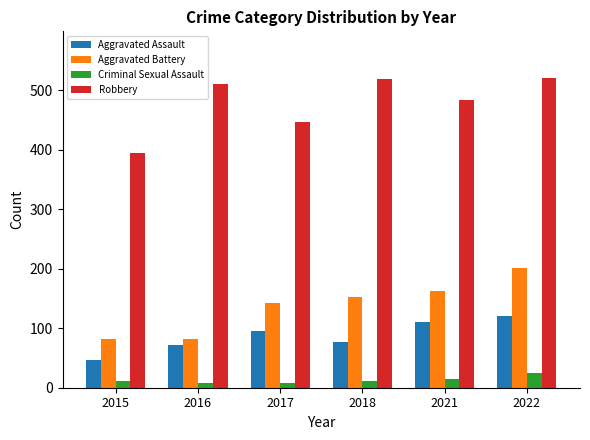

How many bars are there in each group?

4